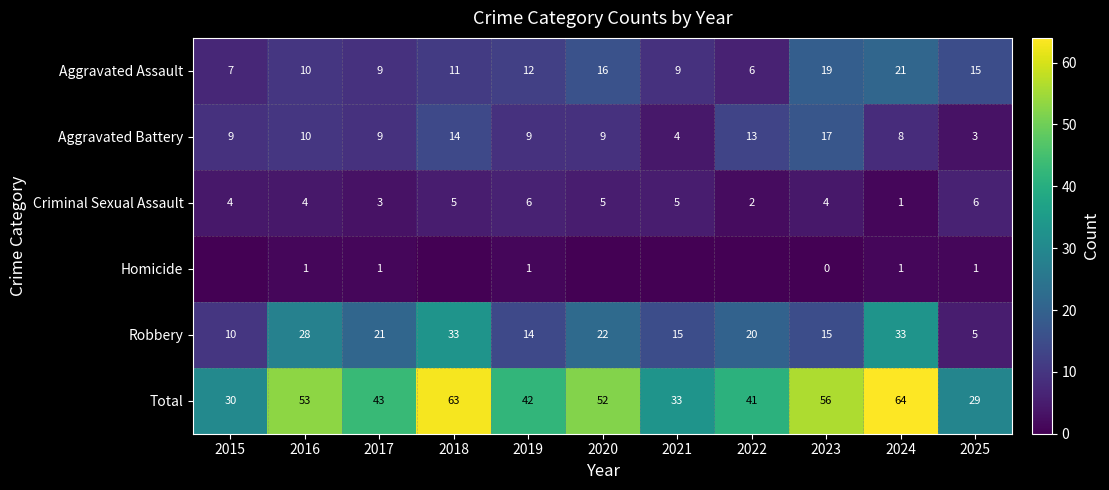

At which label does Total first exceed 43?

2016